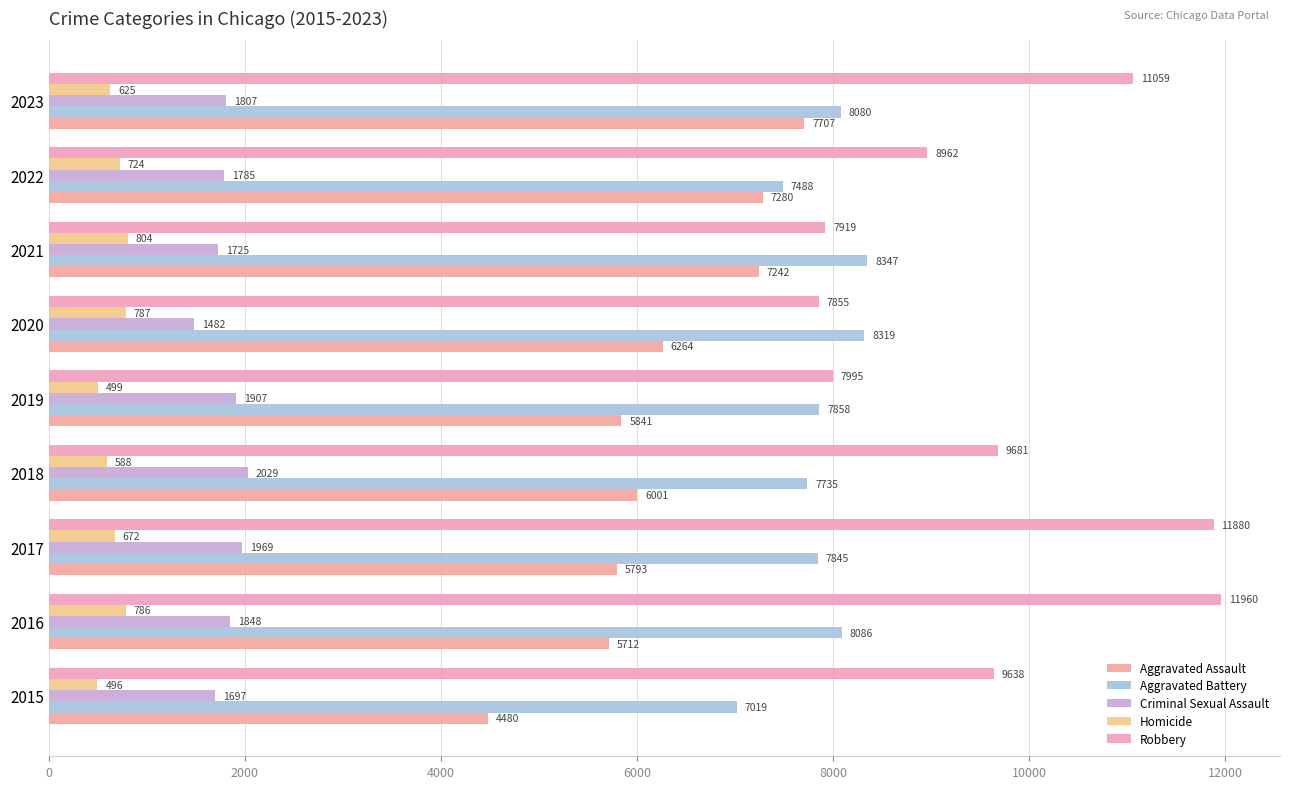

How many data points does each series have?

9